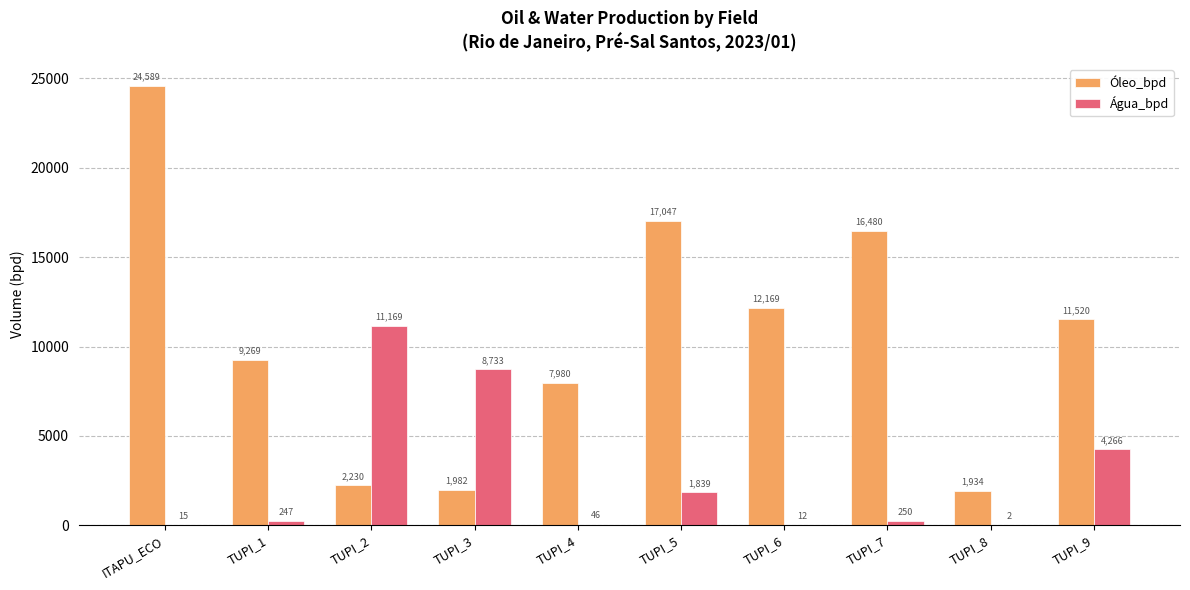

Is it true that Água_bpd equals 12.5 at TUPI_6?

True